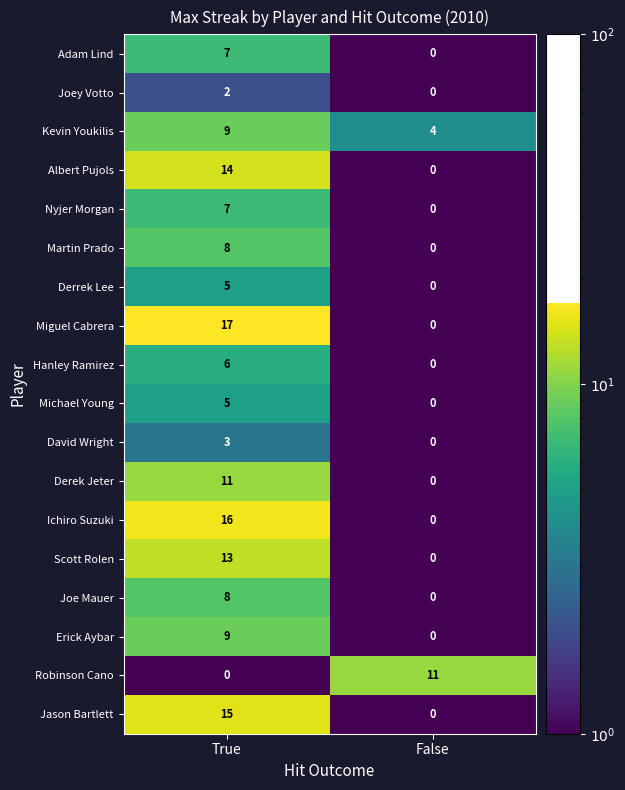

The Martin Prado series shows 8 at True. True or false?

True